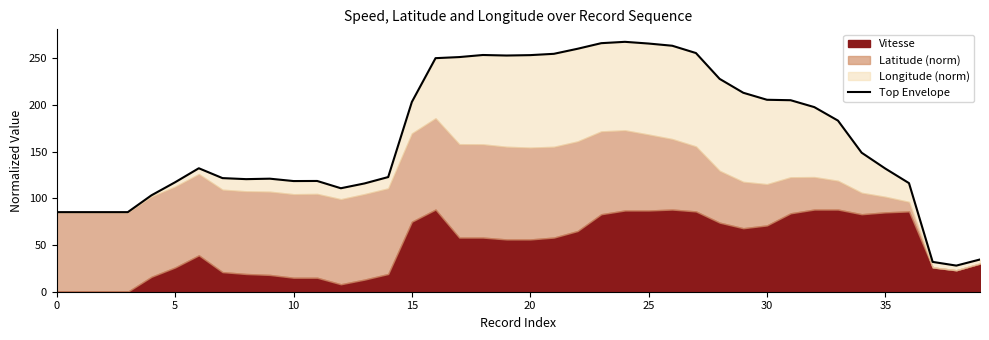

How many lines are shown in the chart?

1